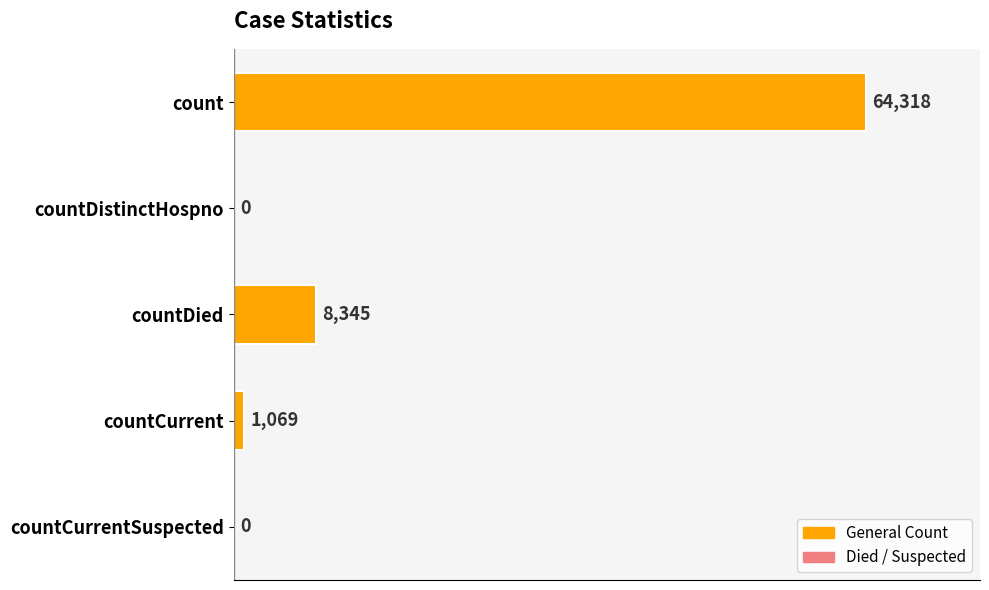

Is it true that the value at countDistinctHospno is 42491?

False